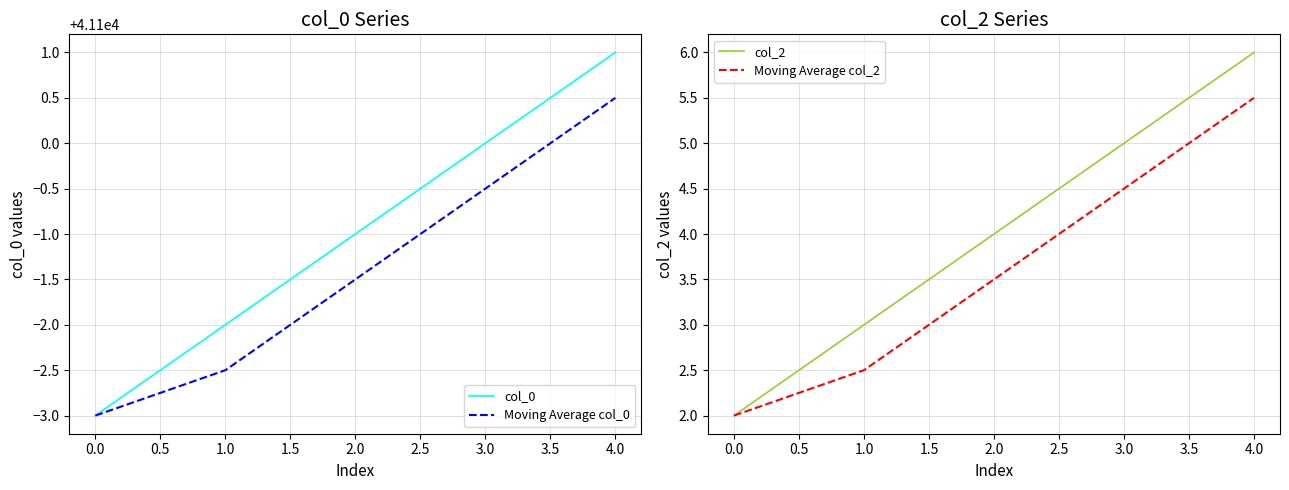

Reading left to right, what are all the values shown in this chart?

col_0: 41097.0	41098.0	41099.0	41100.0	41101.0
Moving Average col_0: 41097.0	41097.5	41098.5	41099.5	41100.5
col_2: 2.0	3.0	4.0	5.0	6.0
Moving Average col_2: 2.0	2.5	3.5	4.5	5.5